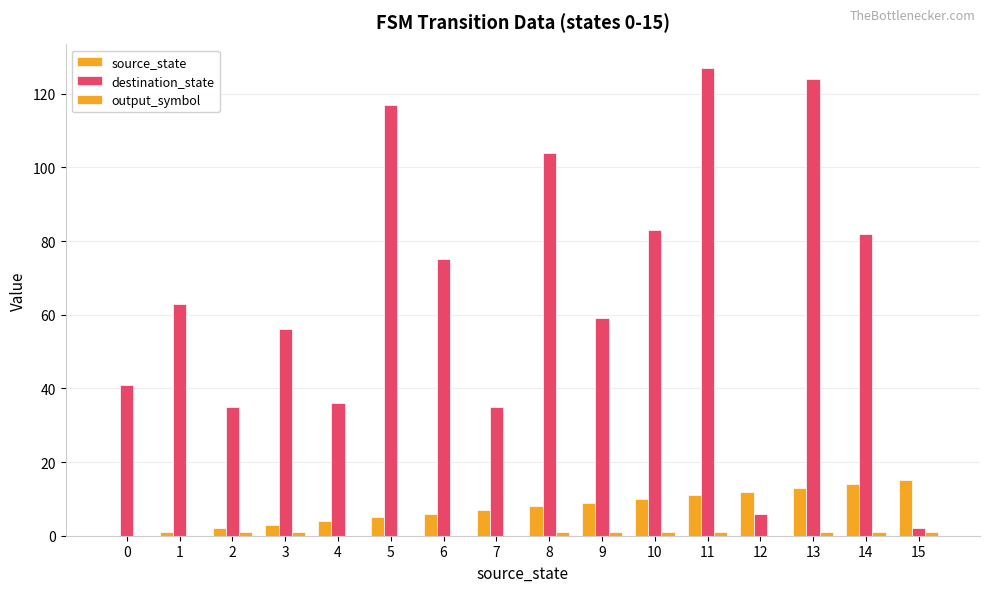

Which series has the largest range (max minus min)?

destination_state